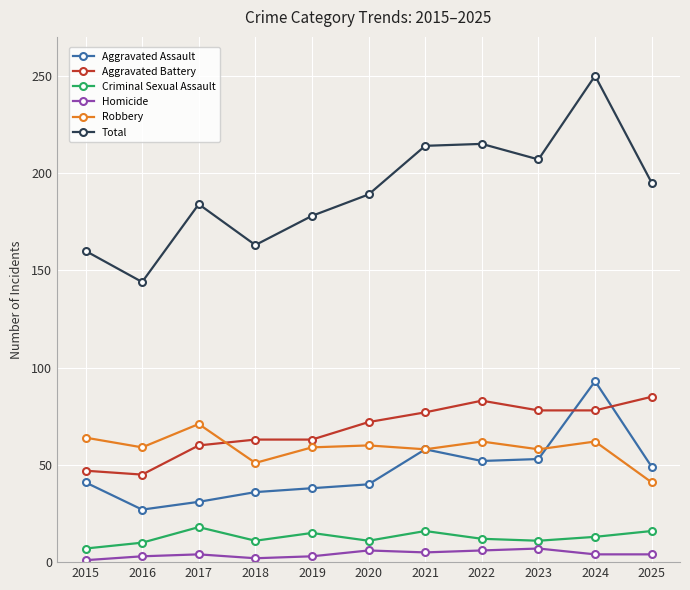

Is the value of Robbery at 2024 greater than the value of Criminal Sexual Assault at 2017?

Yes